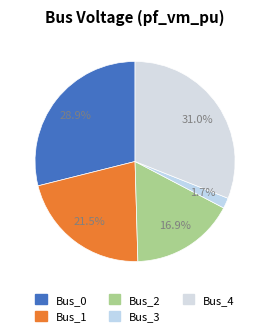

To the nearest percent, what is the difference between the largest and smallest slice percentages?

29%